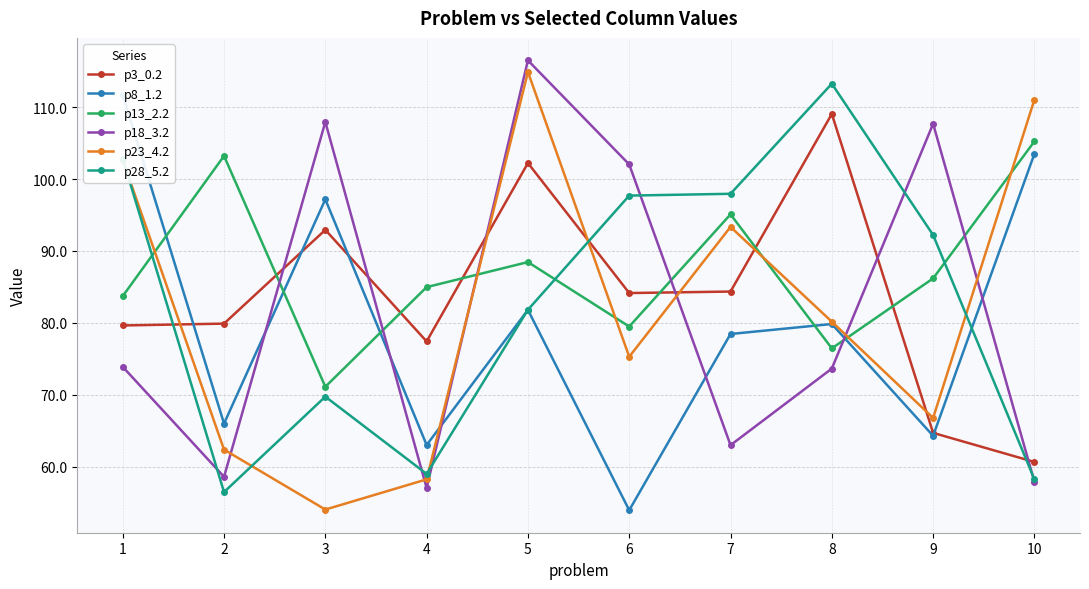

What is the maximum value for p23_4.2?

114.9